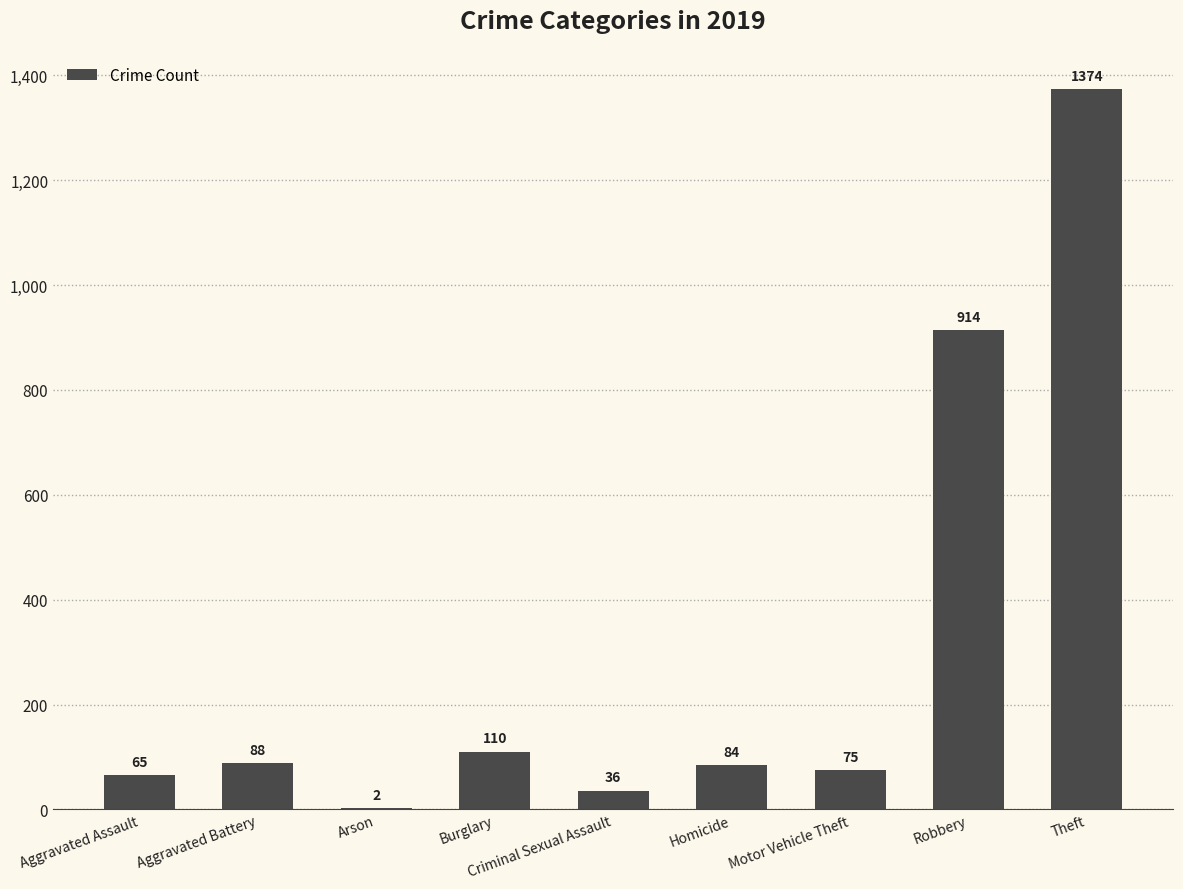

At which category does the chart reach its peak across all series?

Theft